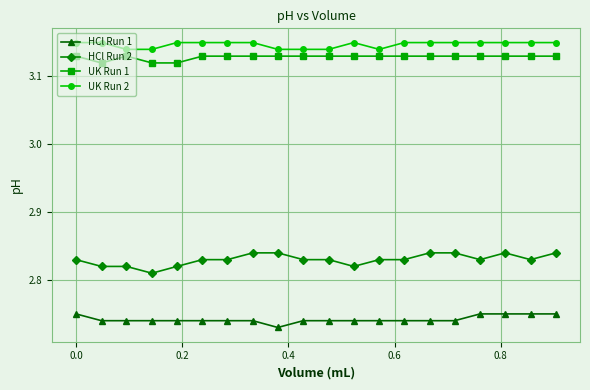

What is the sum of all UK Run 2 values?

62.9